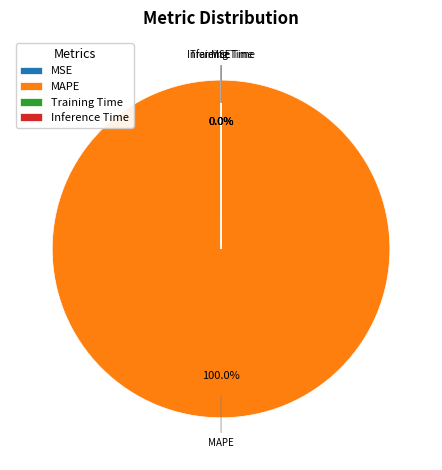

Is it true that Inference Time is 14% of the pie?

False